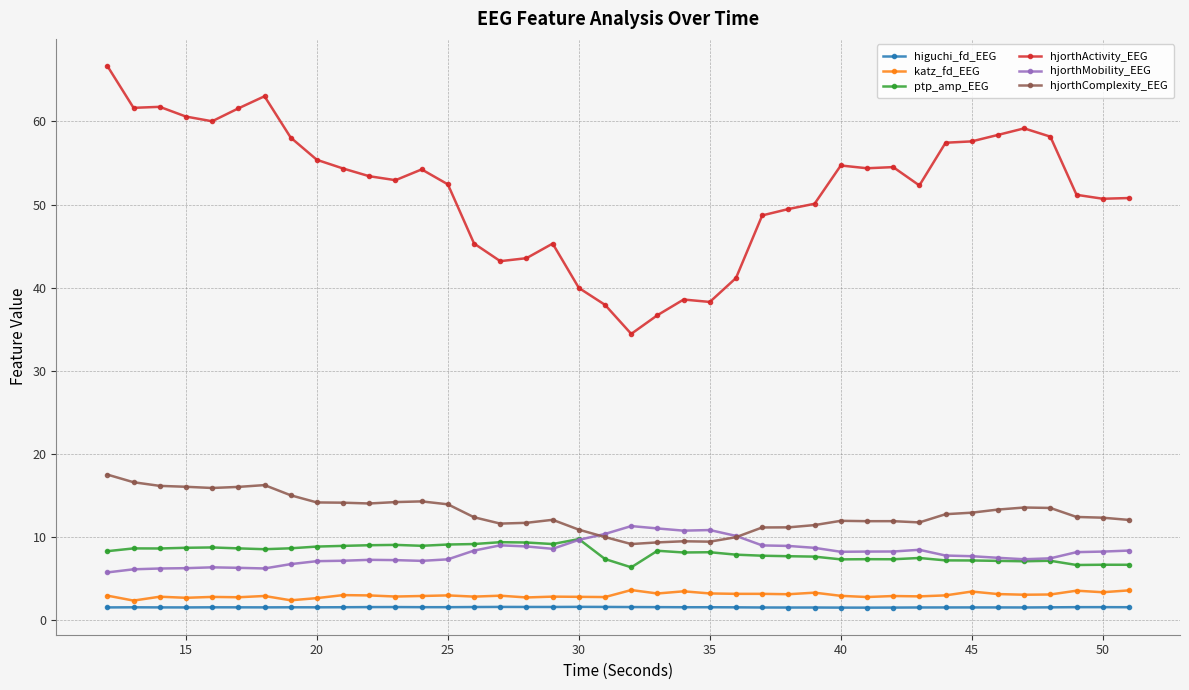

True or false: katz_fd_EEG has more than 0 points higher than both neighbors.

True